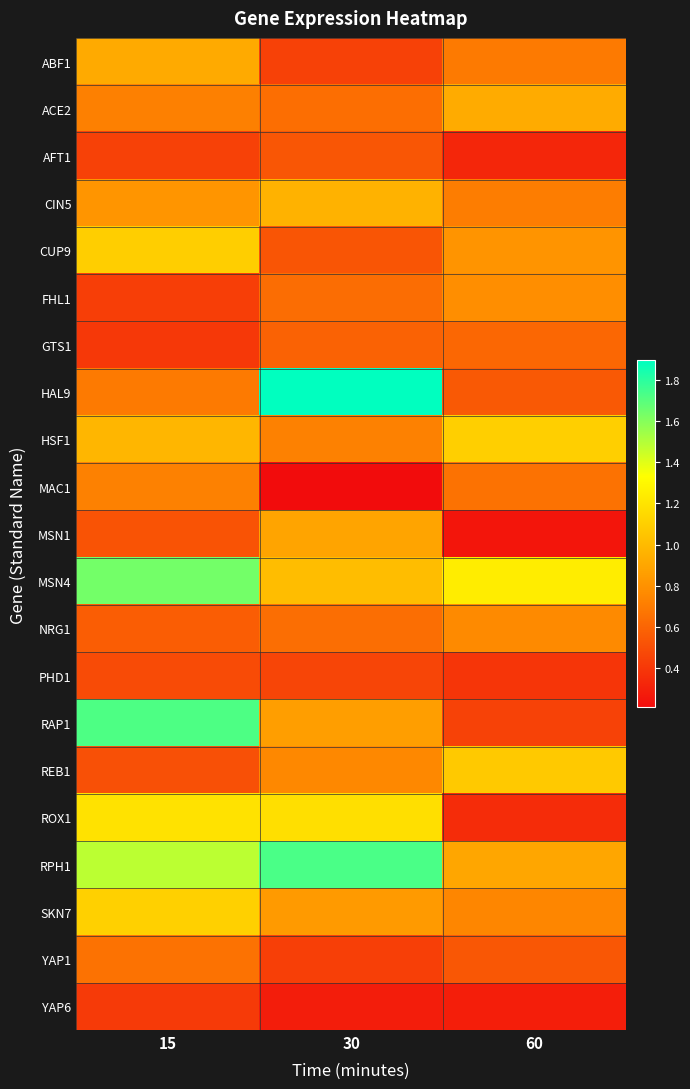

Which series changed the most between 15 and 30?

HAL9